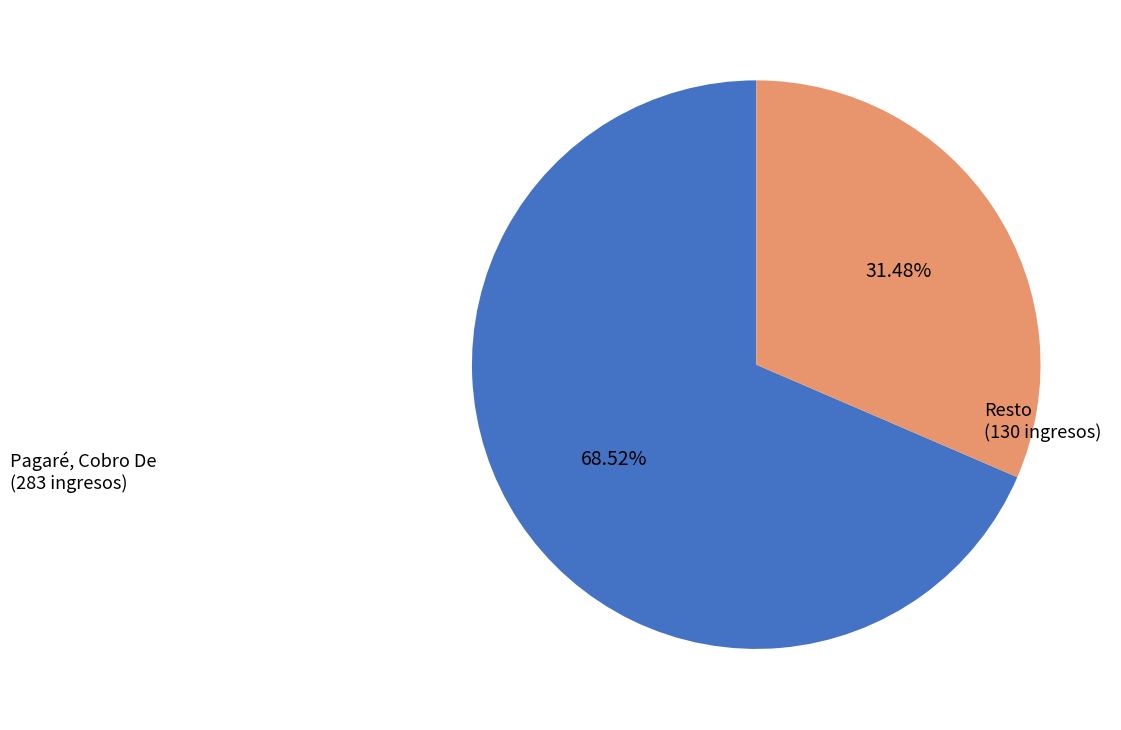

Which slice is the smallest?

Resto